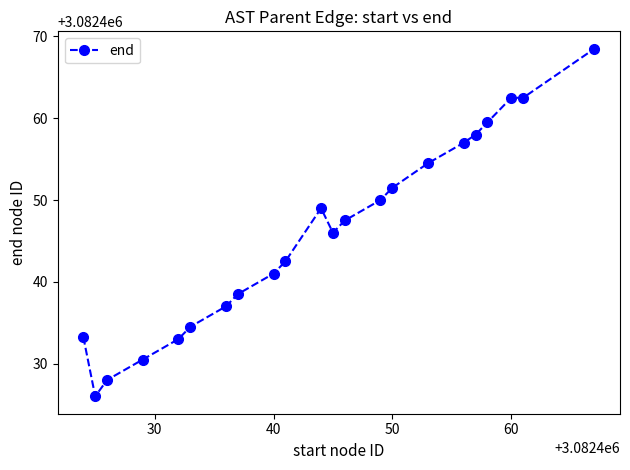

What is the sum of all values?

67813810.8